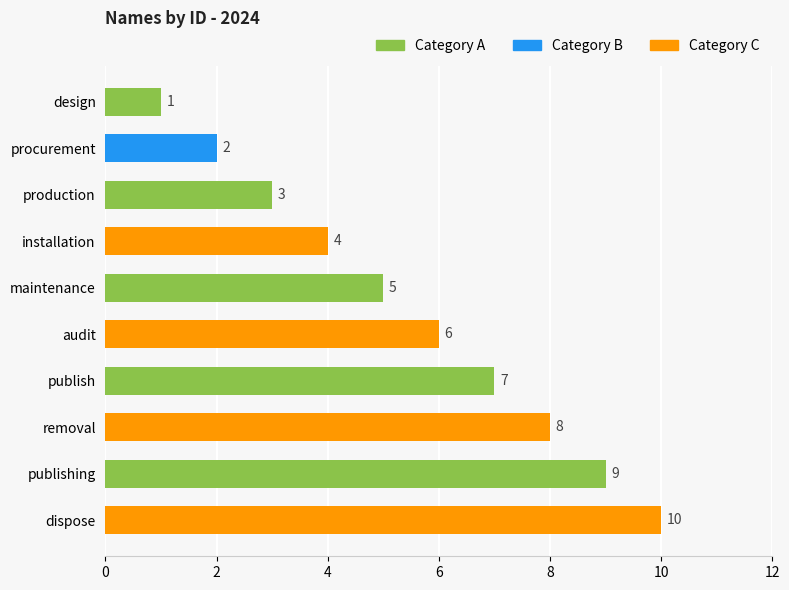

Is it true that the value at publish is 7?

True